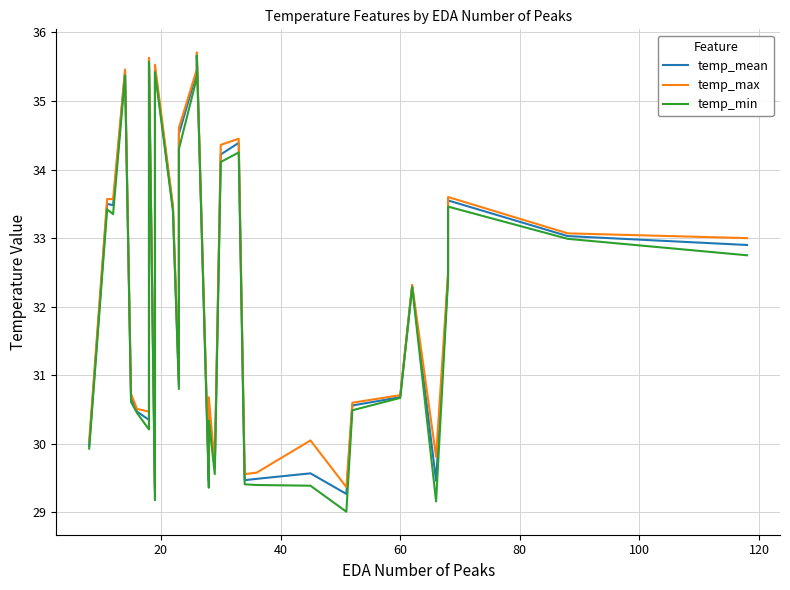

What is the lowest value of the temp_min series?

29.0